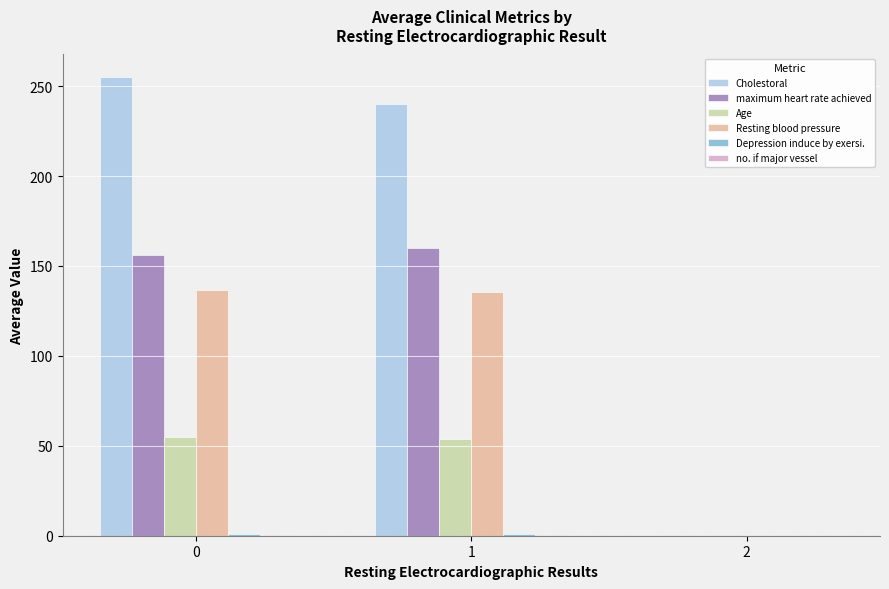

True or false: Cholestoral has a value of 240.2 at 1.

True